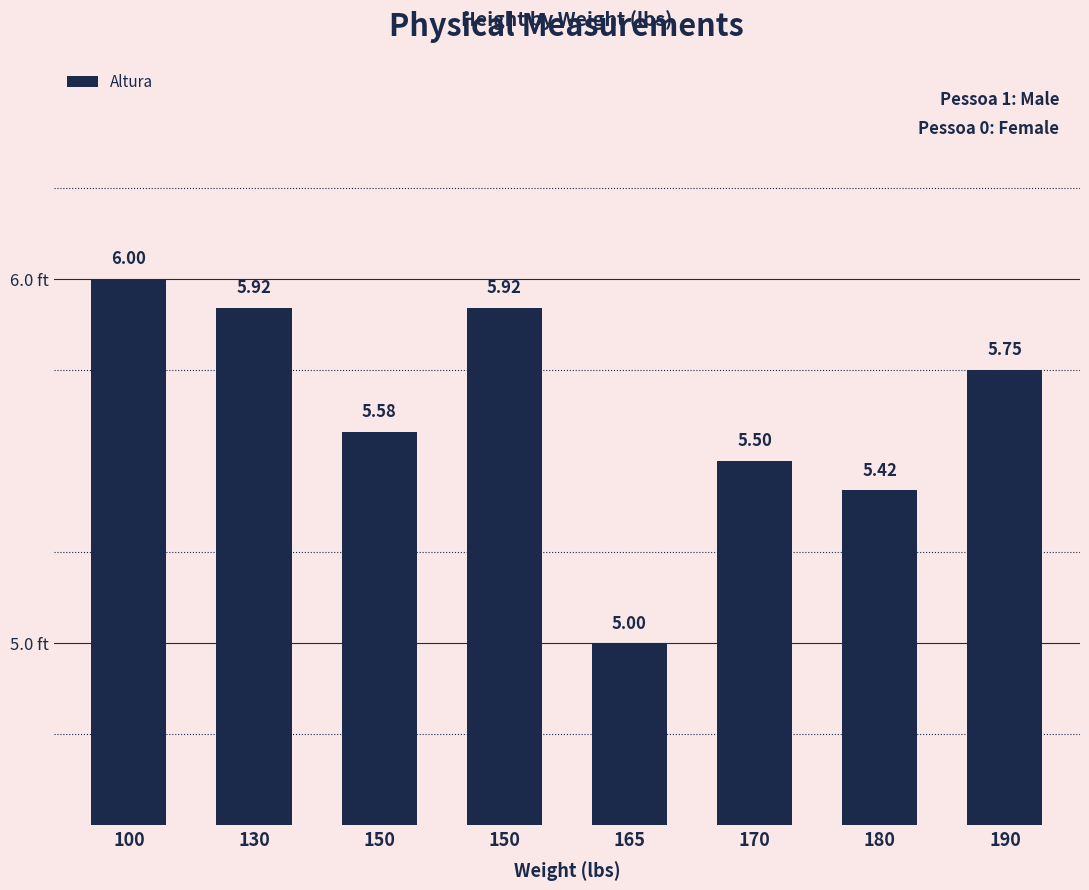

Are the bars horizontal?

No